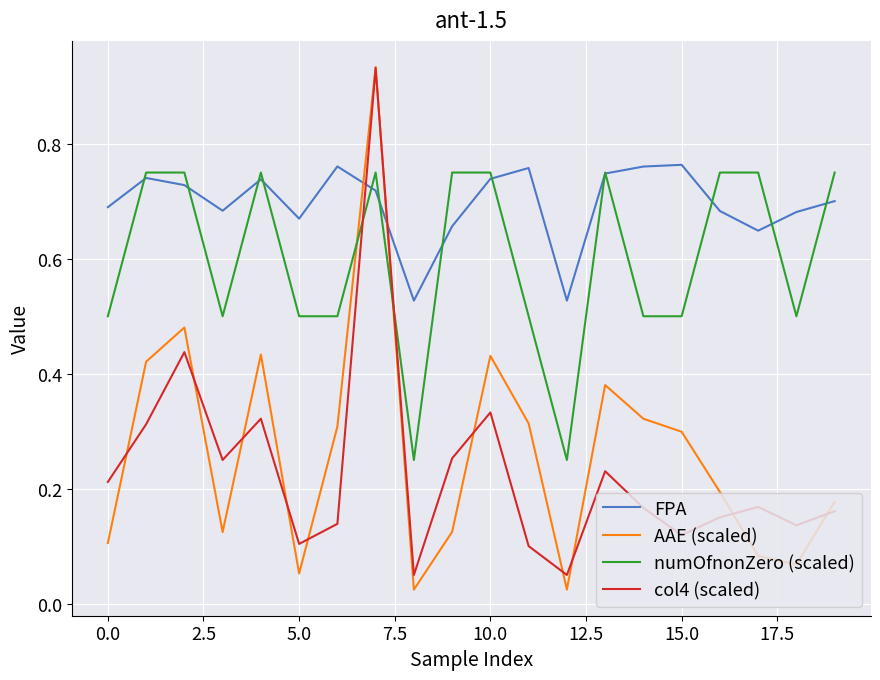

True or false: FPA and col4 (scaled) intersect in this chart.

True